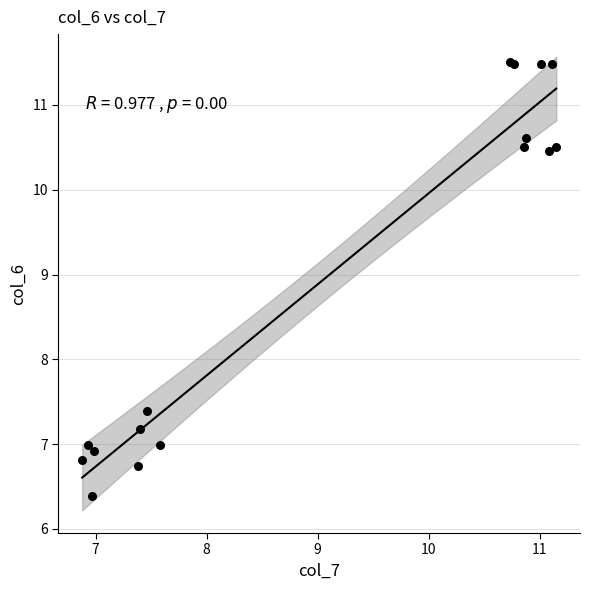

What Y value in the scatter plot is closest to 8?

7.4